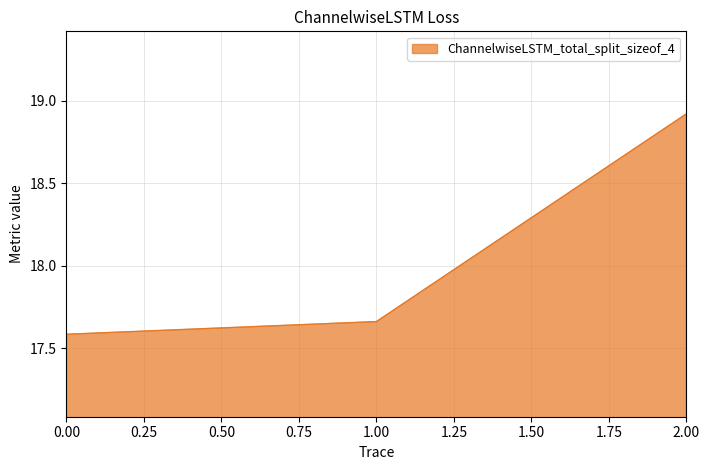

What is the difference between the maximum and minimum values?

1.3